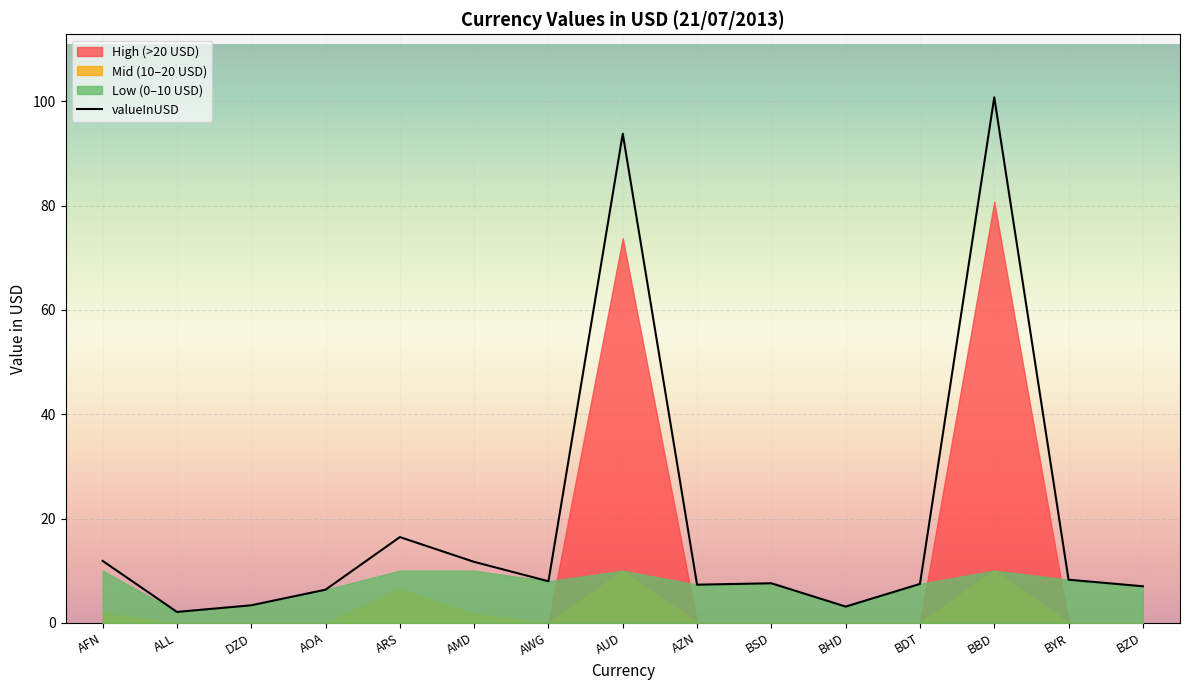

Where is valueInUSD nearest to the value 51?

ARS